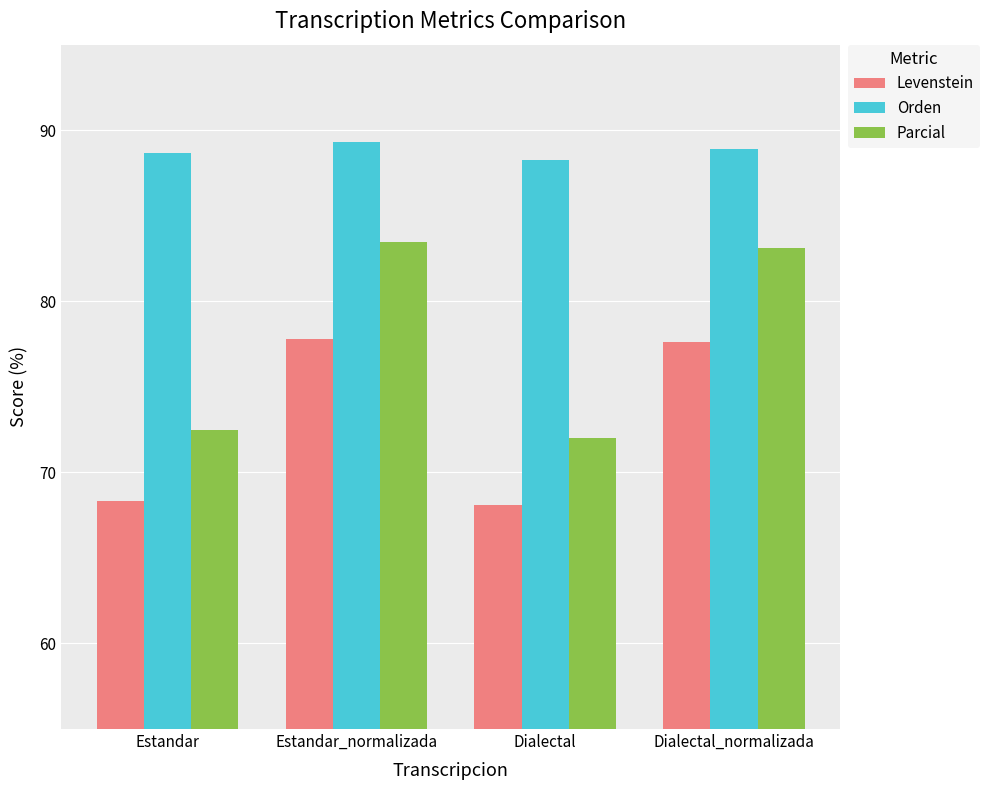

What is the minimum value for Orden?

88.3